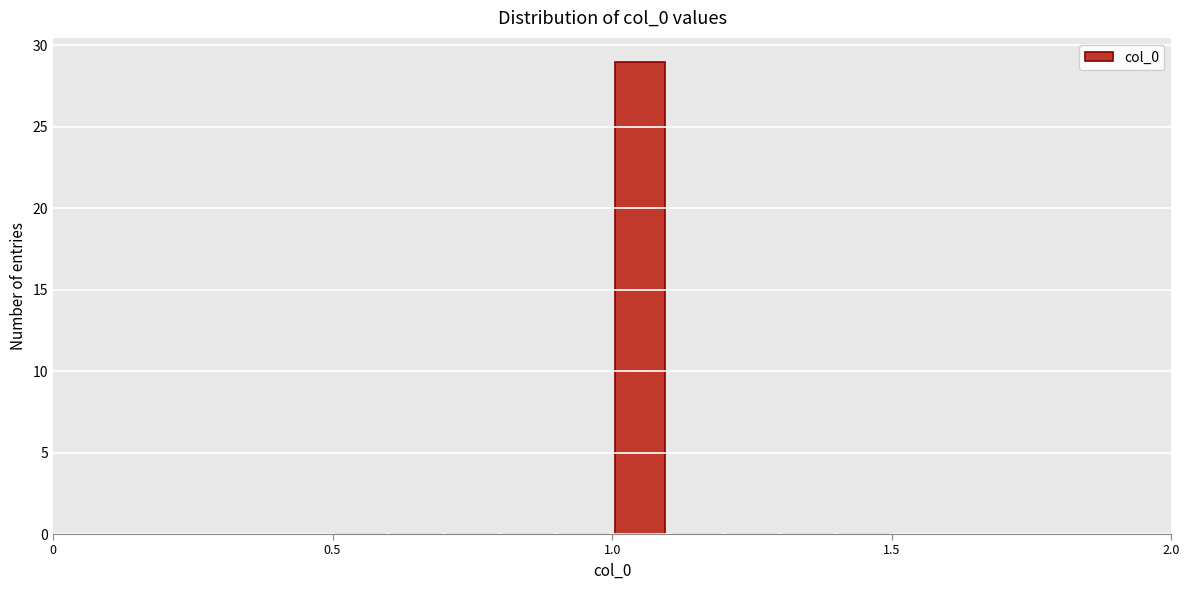

Around what value on the x-axis is the tallest bar? Give the approximate position of its centre, as read against the axis.

1.05